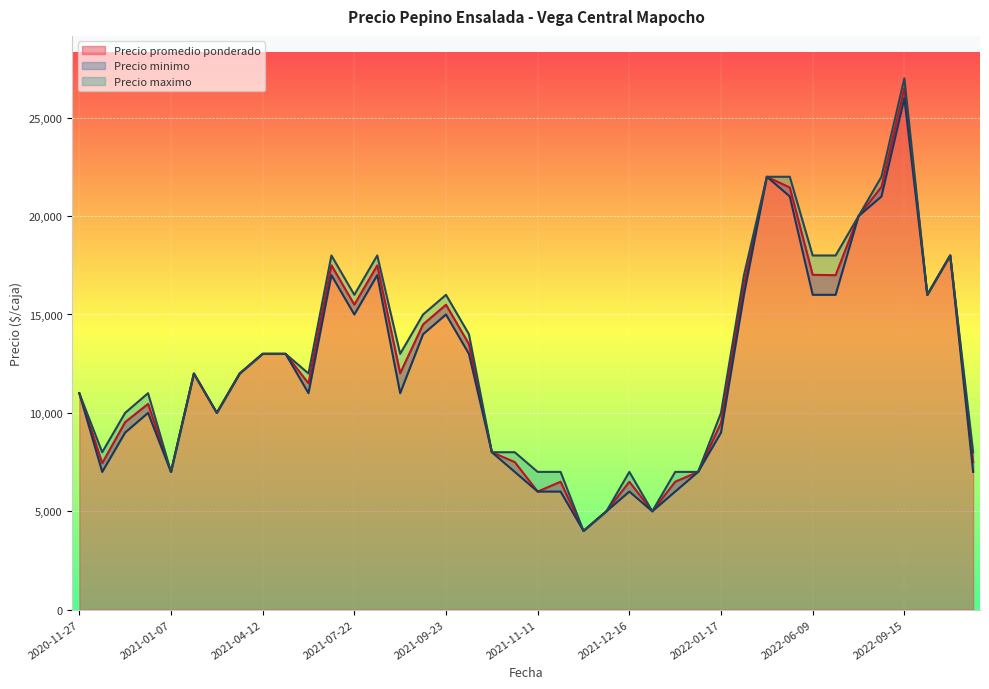

How many values in the Precio promedio ponderado series exceed 12000?

19